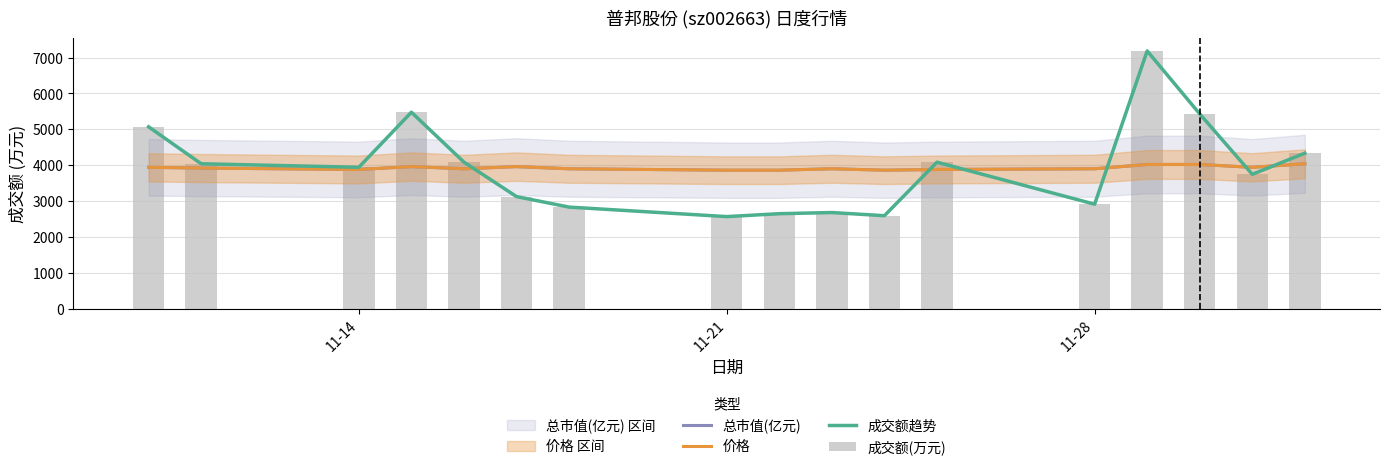

What is the difference between the second highest and second lowest values in the 总市值(亿元) series?

159.5